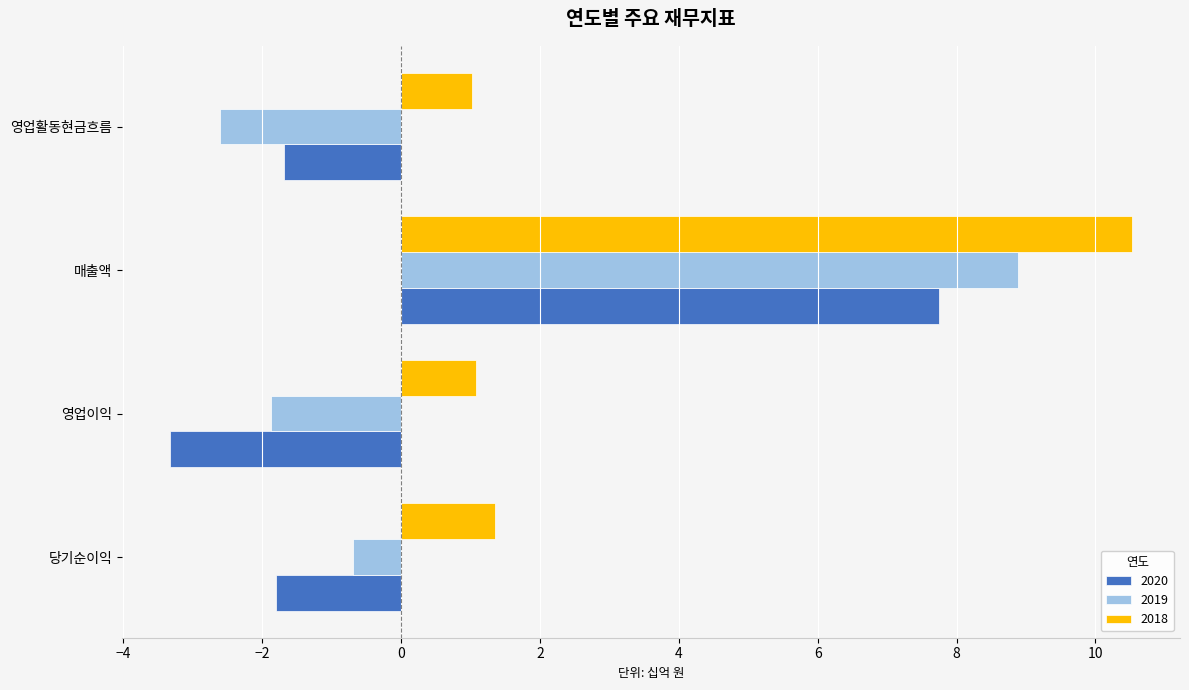

What is the sum of all 2018 values?

14.0